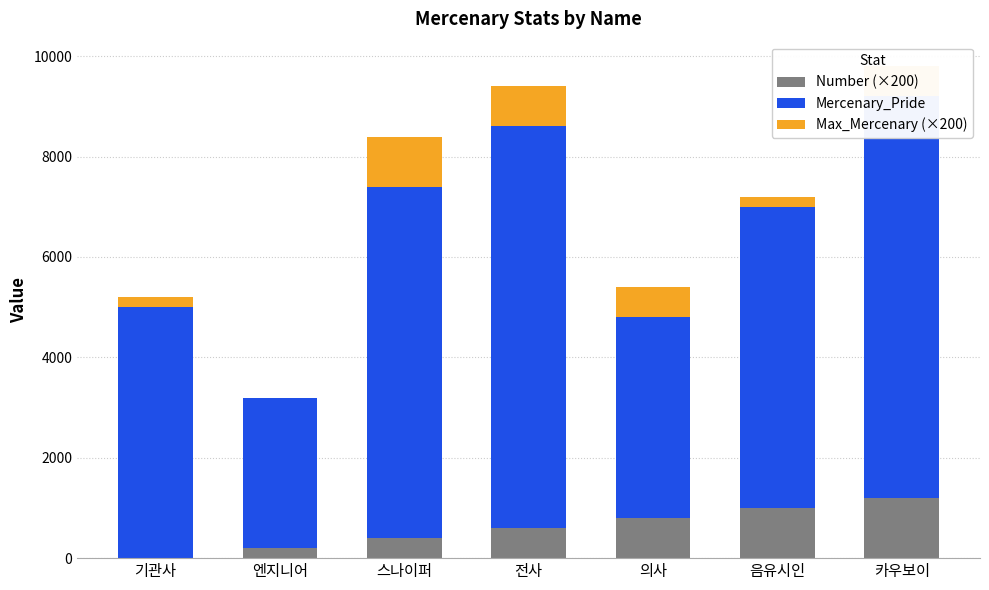

At which label does Number (×200) first exceed 600?

의사